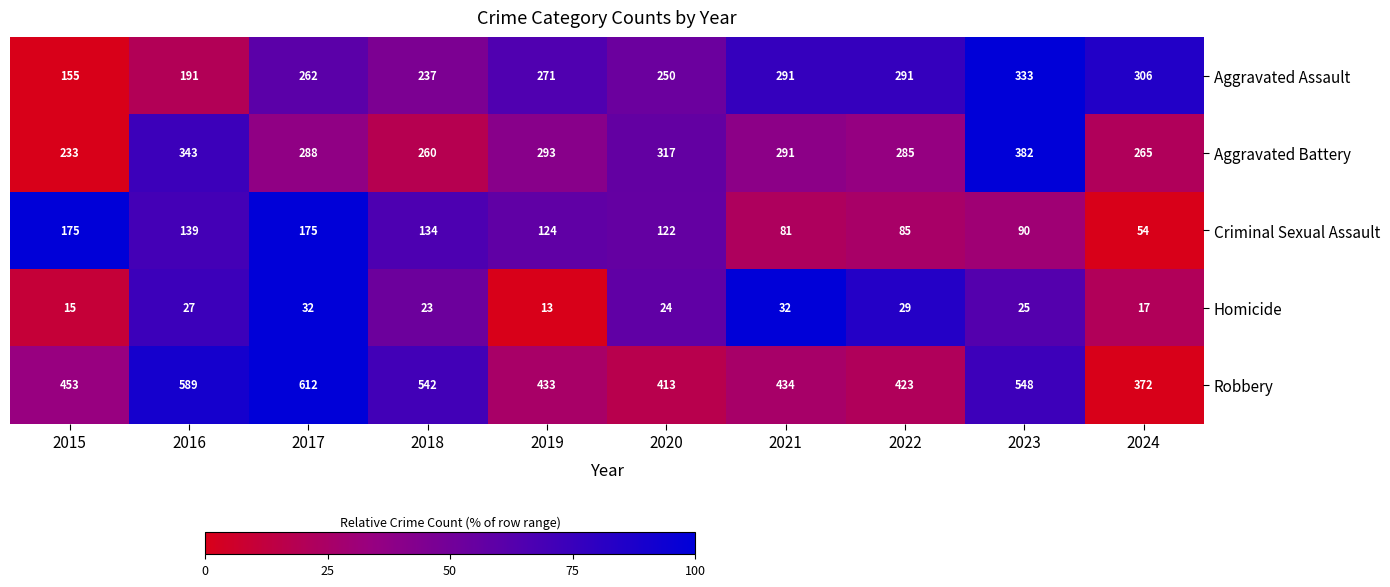

What is the difference between the highest and lowest values at 2024?

355